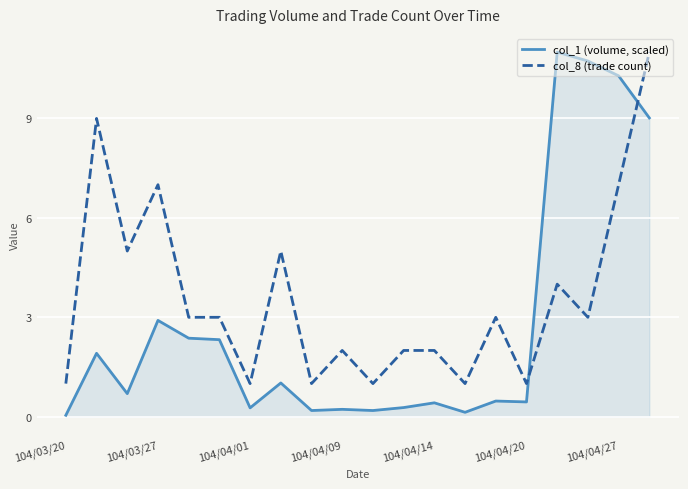

What is the greatest value displayed?

11.0